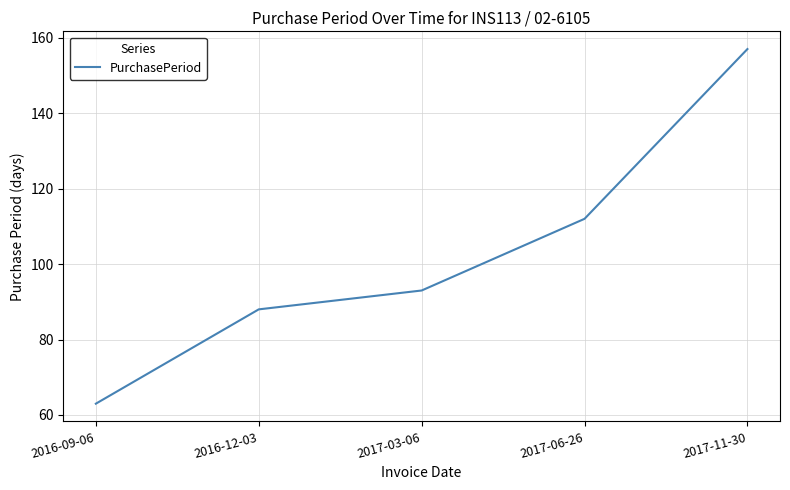

Is it true that the value at 2017-11-30 is 157?

True